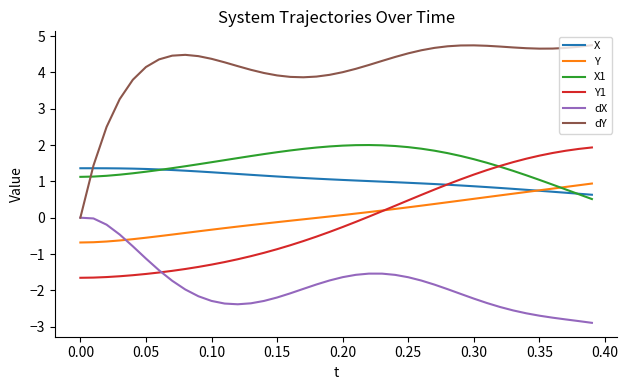

True or false: dY and Y intersect in this chart.

False